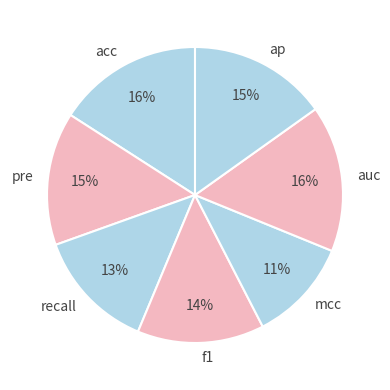

Which has a higher value, pre or mcc?

pre